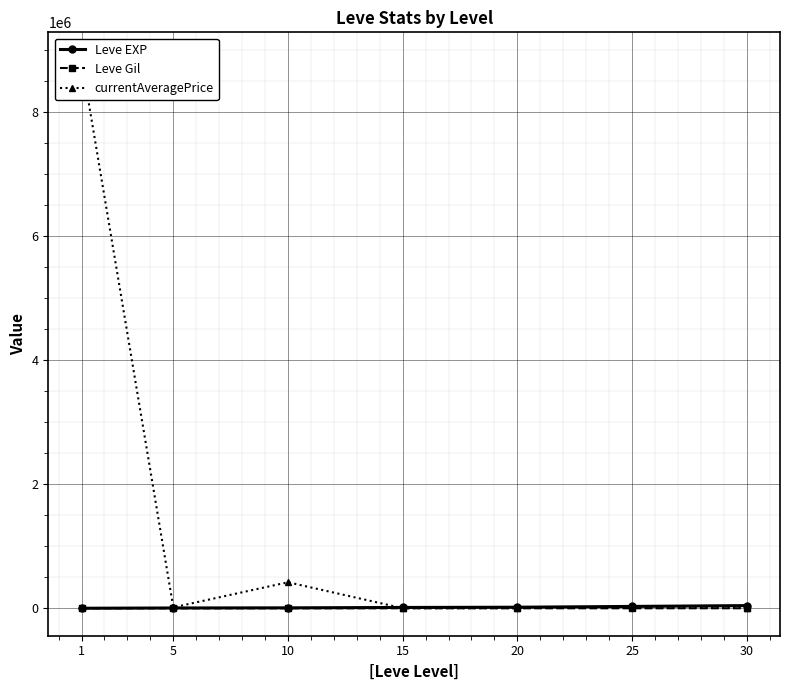

Between 10 and 20, which series saw the biggest shift?

currentAveragePrice